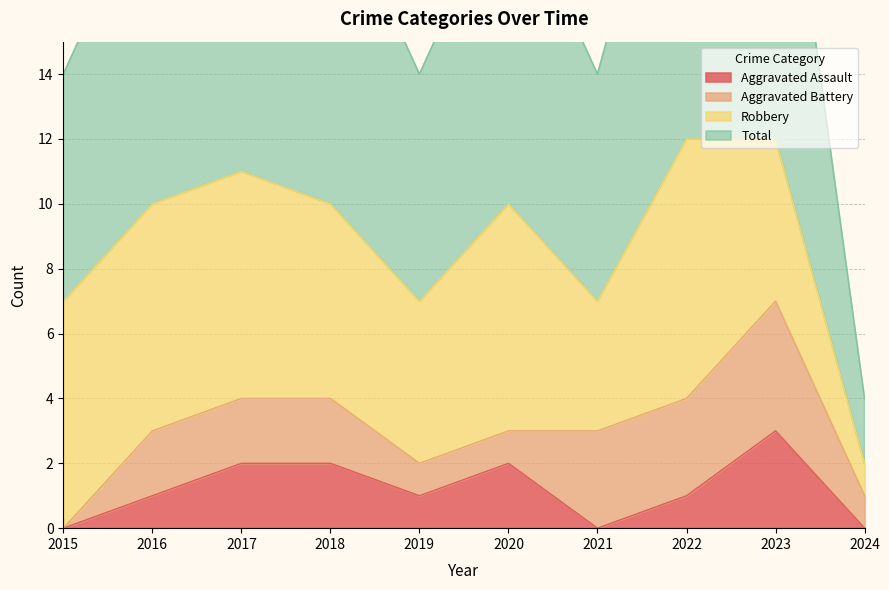

How many categories are shown in the chart?

10